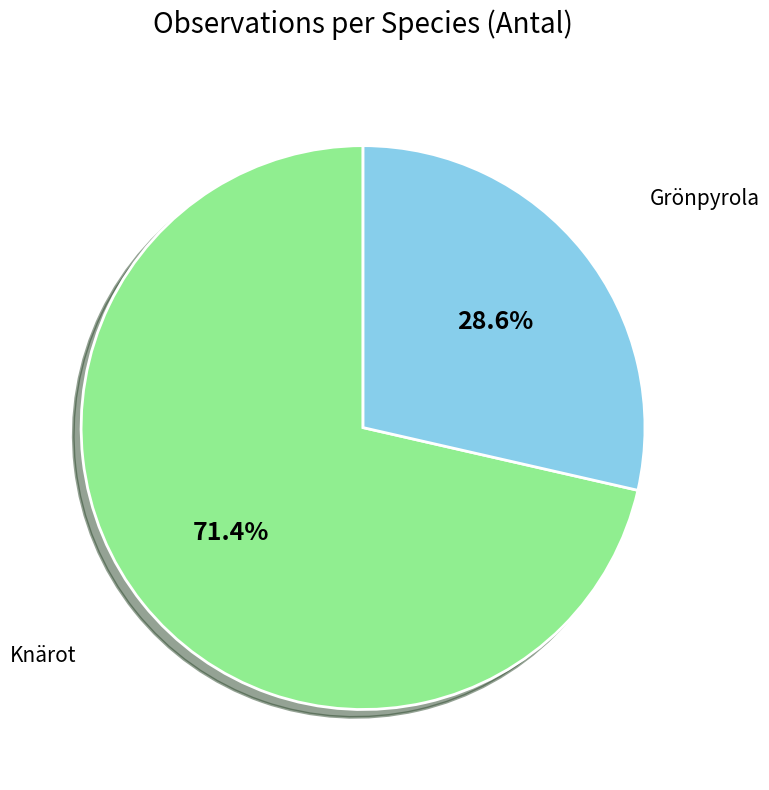

Is there a majority slice in this chart?

Yes